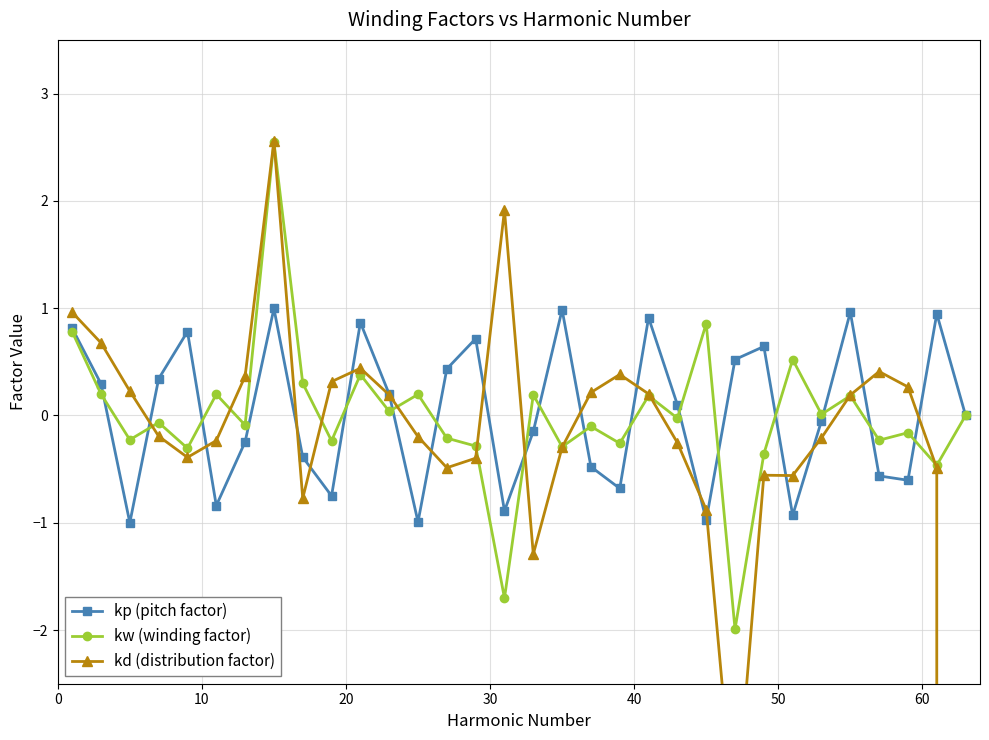

Count the number of data series in this chart.

3